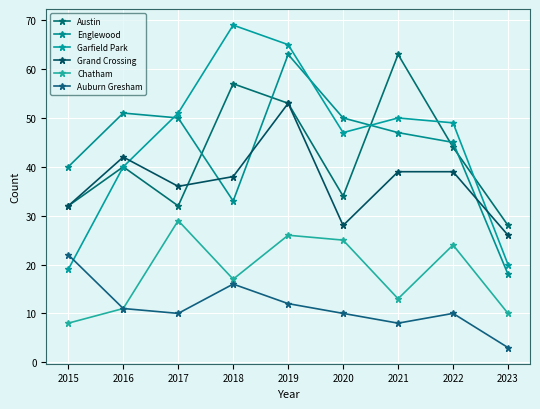

At which label does Austin reach its peak?

2021